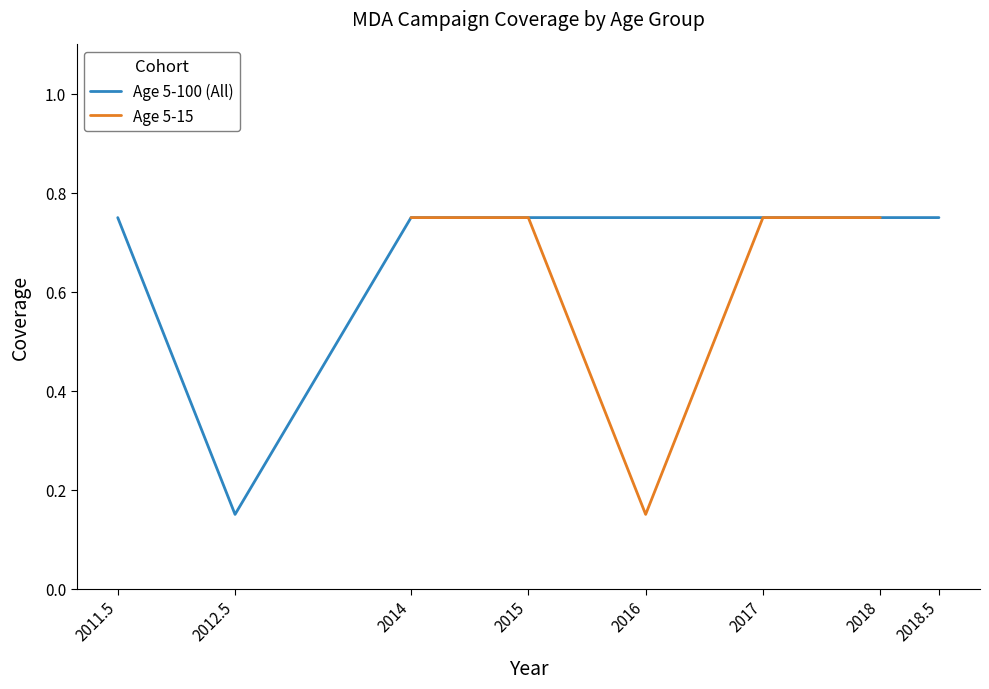

True or false: the data has more than 1 interior local peaks.

False